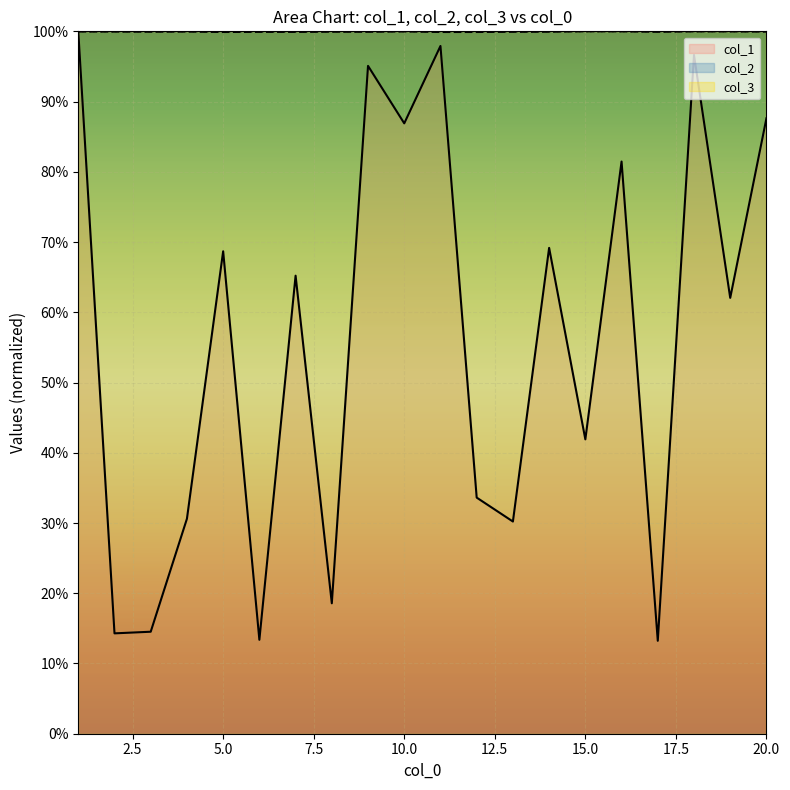

Where is the first local minimum for col_1?

2